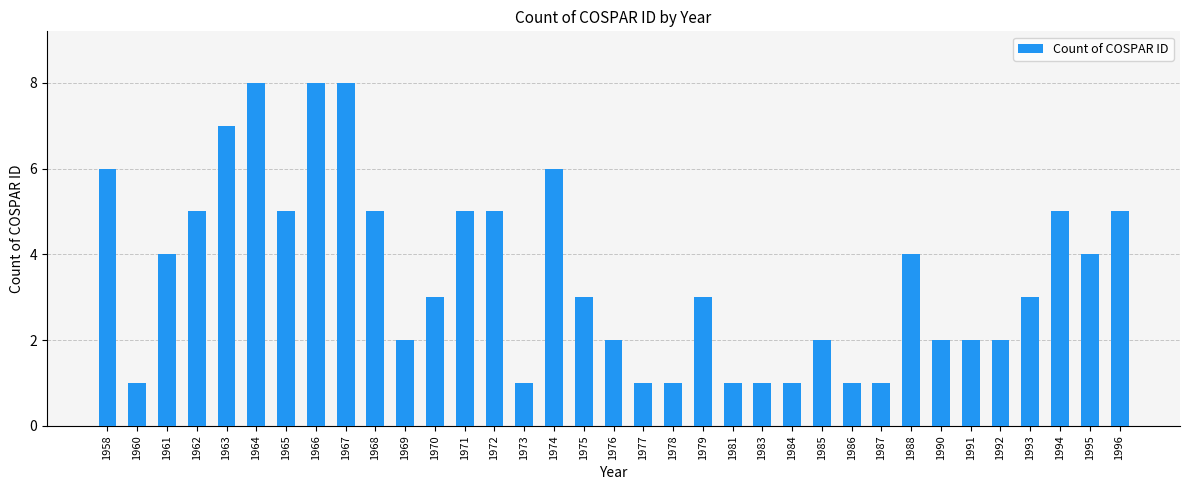

Count the number of data series in this chart.

1